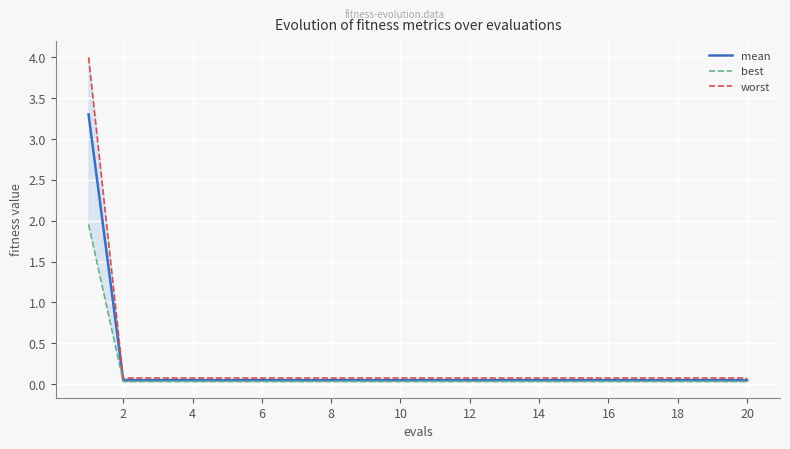

The best series shows 0.0 at 14. True or false?

False